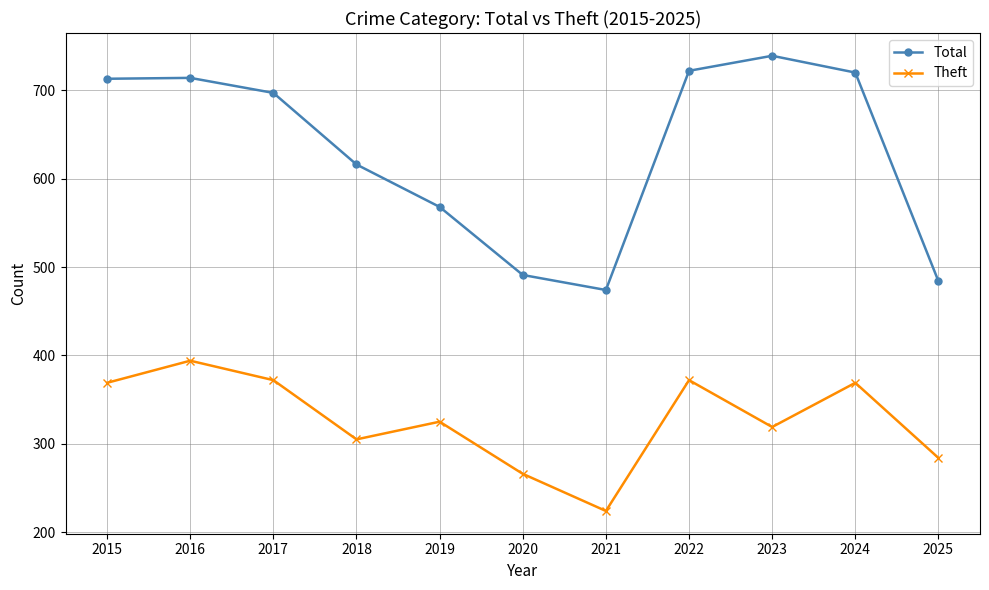

How many categories are shown in the chart?

11